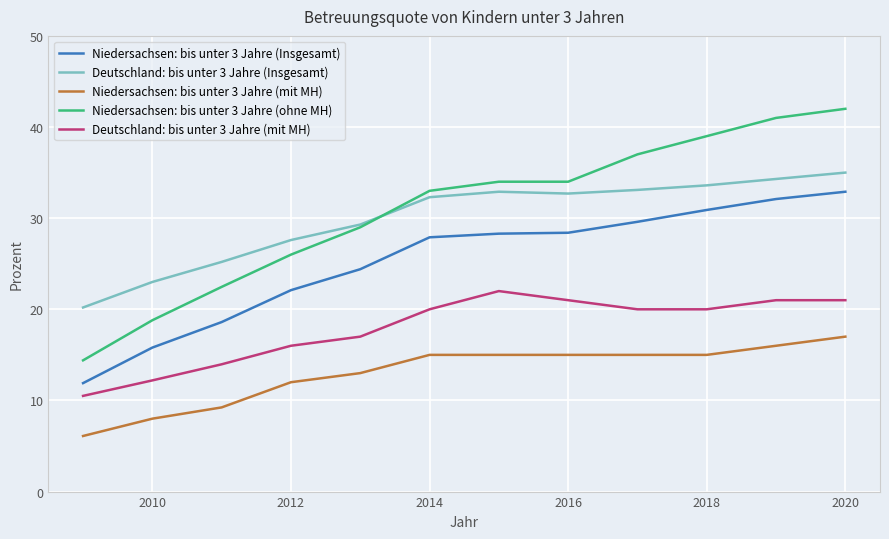

What is the lowest value of the Deutschland: bis unter 3 Jahre (mit MH) series?

10.5